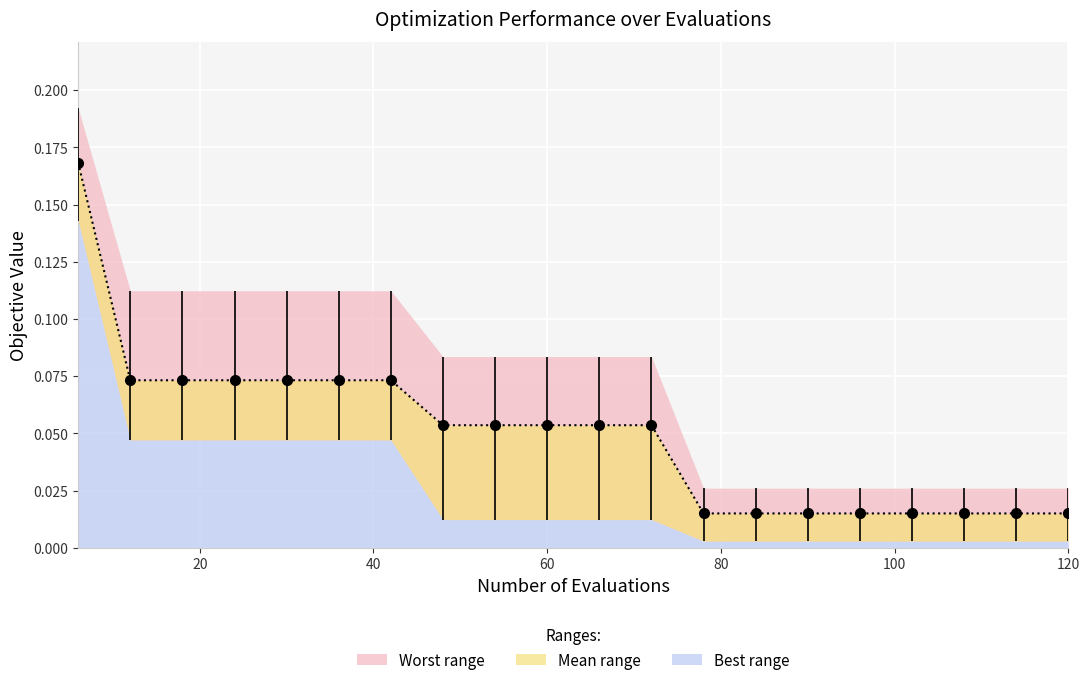

True or false: the data shows 0.0 at 17.

False